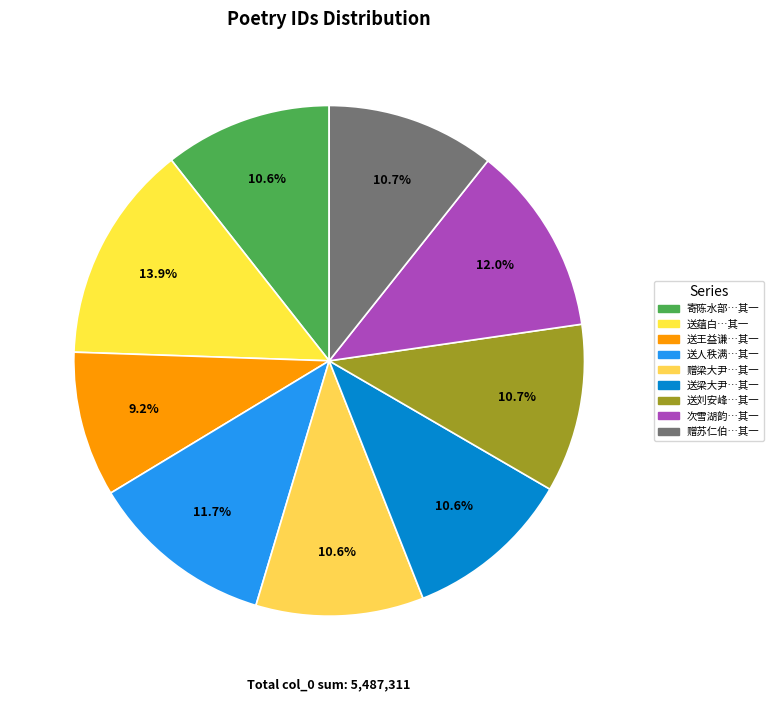

Count the number of slices in the pie.

9